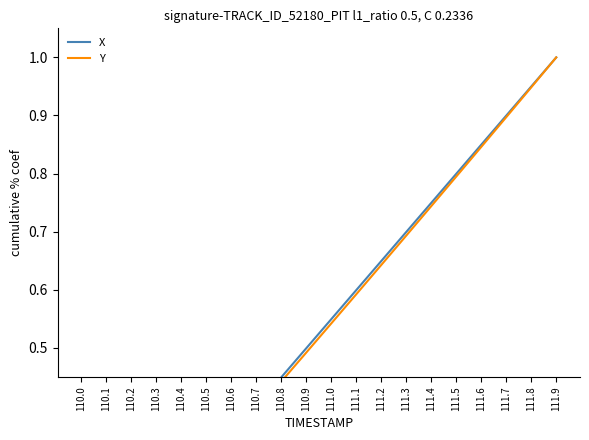

What is the maximum value shown in the chart?

1.0